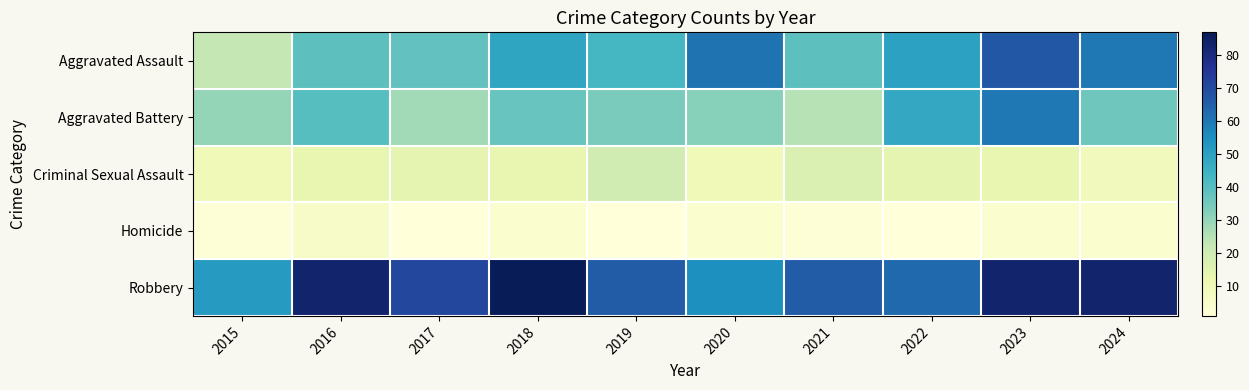

Reading left to right, extract all data points from this chart.

Aggravated Assault: 2015=23	2016=39	2017=38	2018=49	2019=43	2020=61	2021=39	2022=50	2023=67	2024=60
Aggravated Battery: 2015=30	2016=40	2017=28	2018=37	2019=34	2020=32	2021=25	2022=48	2023=60	2024=36
Criminal Sexual Assault: 2015=10	2016=13	2017=14	2018=13	2019=20	2020=10	2021=17	2022=14	2023=13	2024=9
Homicide: 2015=2	2016=6	2017=1	2018=4	2019=1	2020=4	2021=2	2022=1	2023=4	2024=4
Robbery: 2015=52	2016=83	2017=71	2018=87	2019=66	2020=55	2021=66	2022=63	2023=83	2024=83